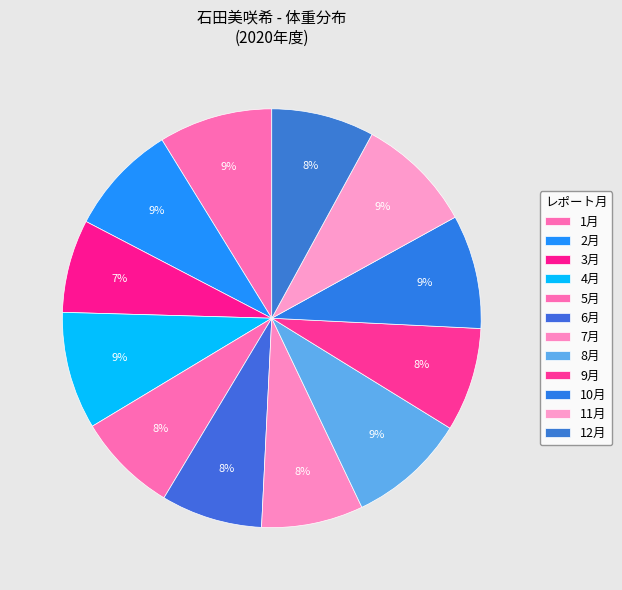

To the nearest percent, what is the difference between the 4月 and 12月 slice percentages?

1%